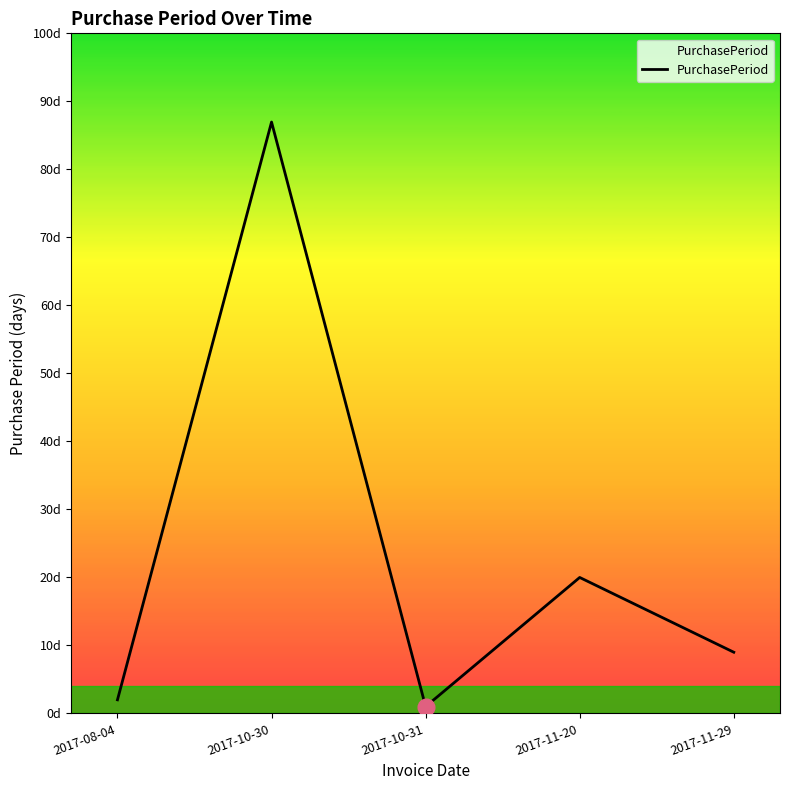

Is this an area chart (filled region under the line)?

Yes